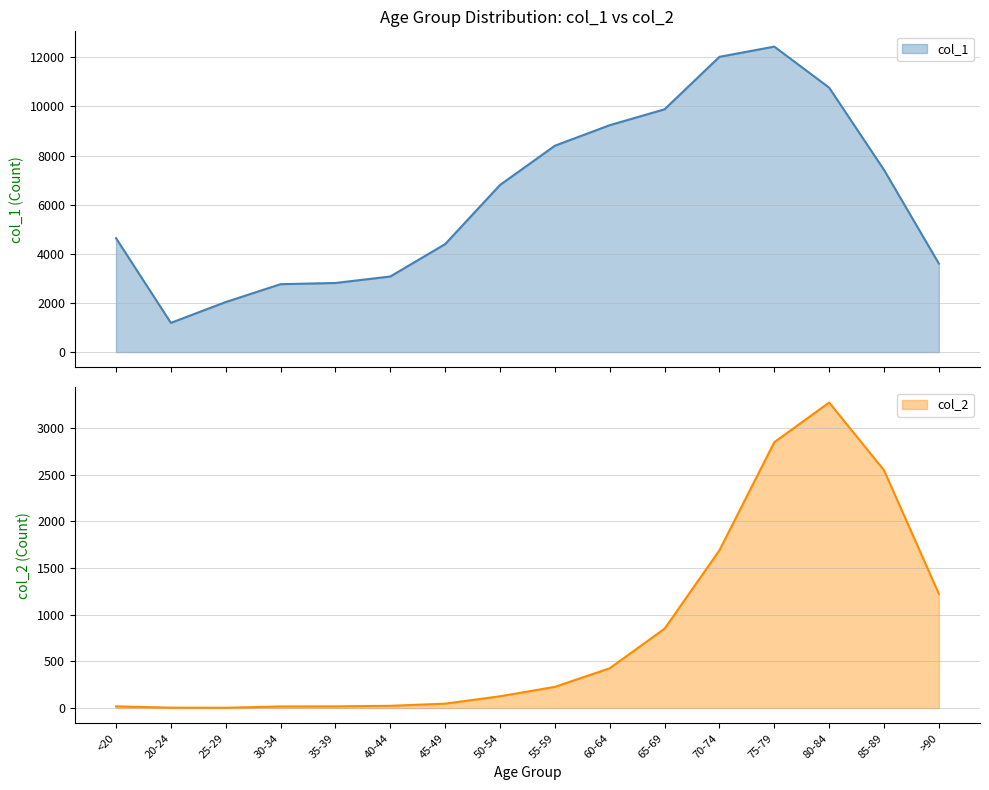

Reading left to right, transcribe all the data shown in this chart.

col_1: 4641	1191	2038	2765	2814	3078	4396	6803	8400	9236	9883	12018	12434	10764	7417	3604
col_2: 18	4	3	17	18	24	47	126	227	426	850	1690	2848	3273	2548	1224